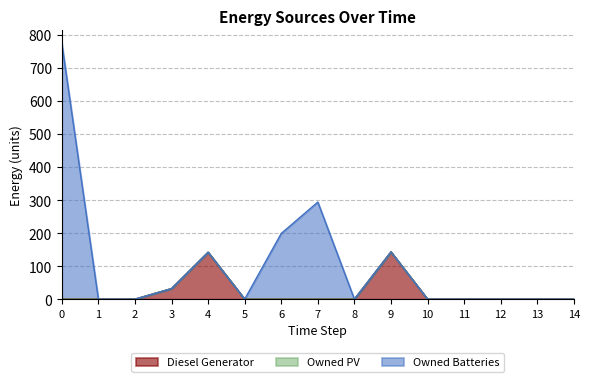

List the labels in order of Owned Batteries value, largest first.

0, 7, 6, 1, 2, 3, 4, 5, 8, 9, 10, 11, 12, 13, 14